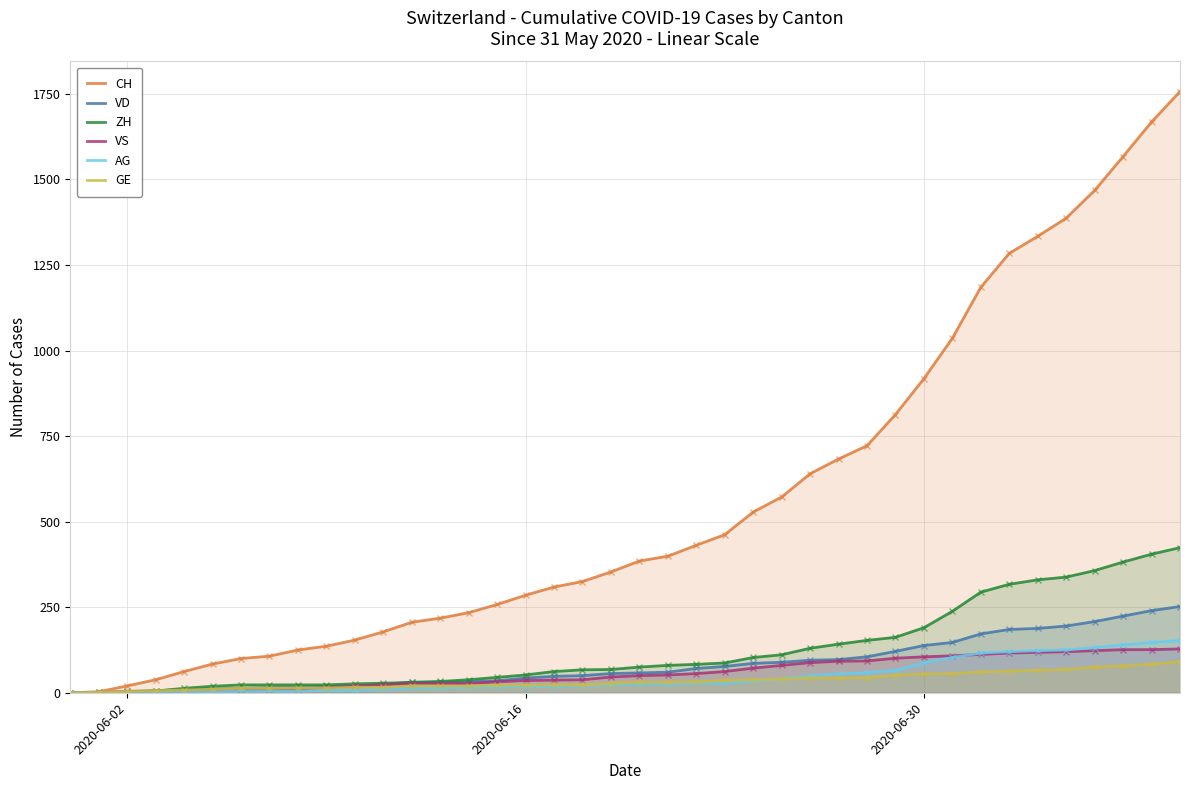

How many lines are shown in the chart?

6